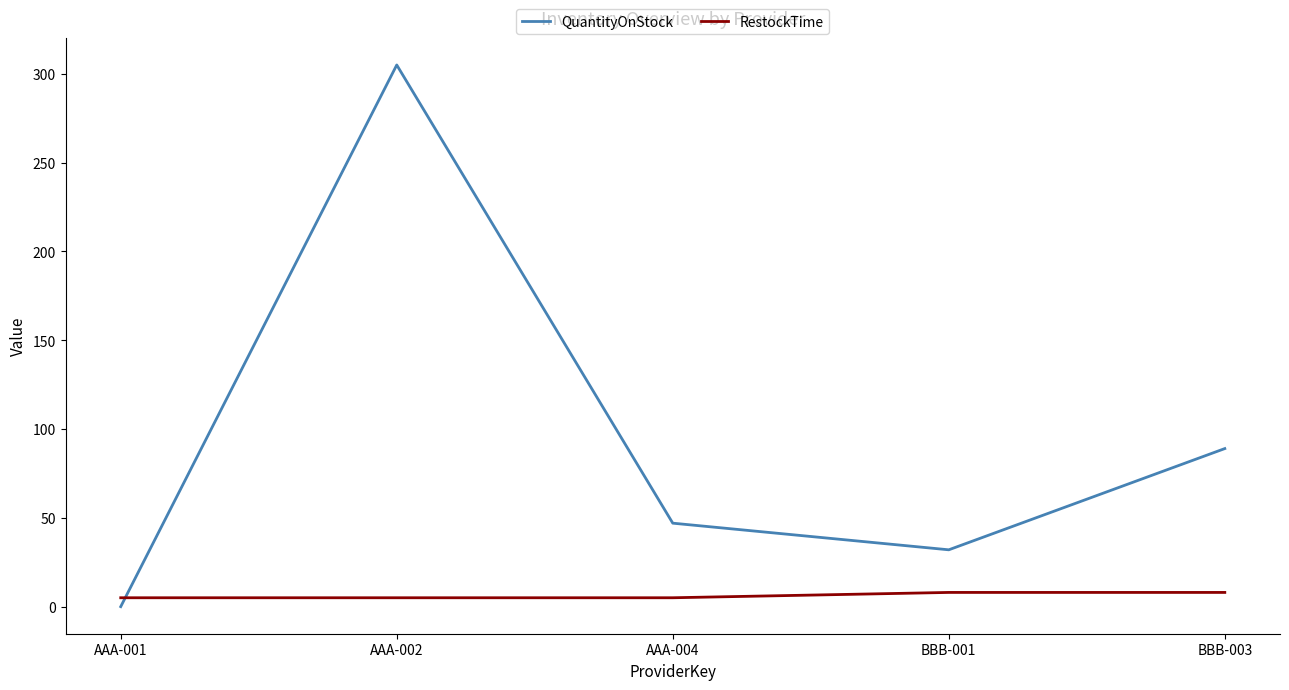

Which label corresponds to the largest value in the chart?

AAA-002